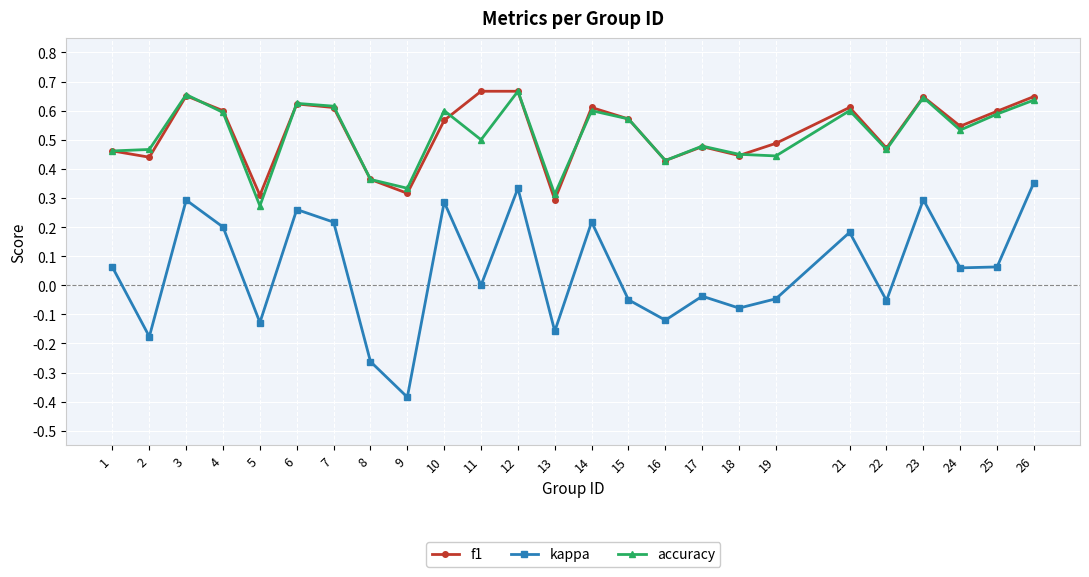

Is the value of f1 at 11 greater than the value of accuracy at 1?

Yes